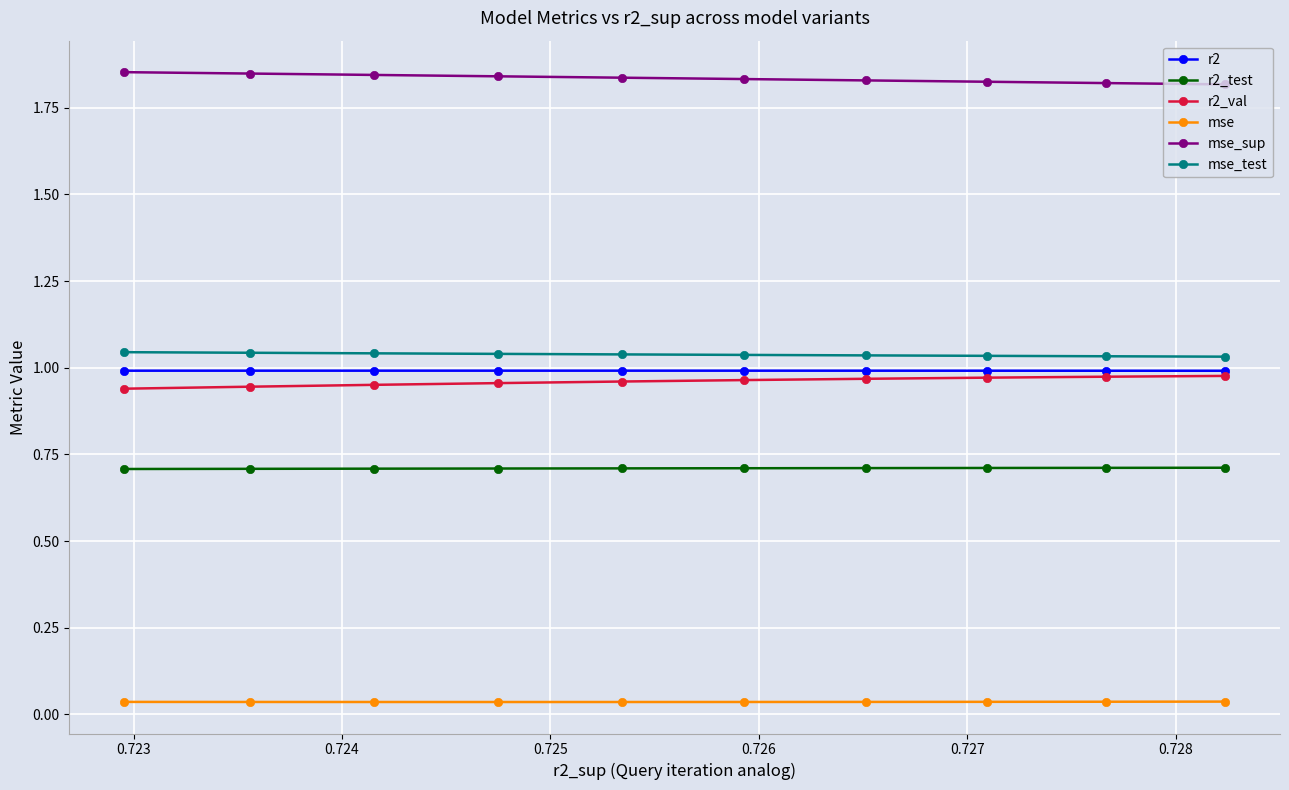

Which series has the largest total across all categories?

mse_sup